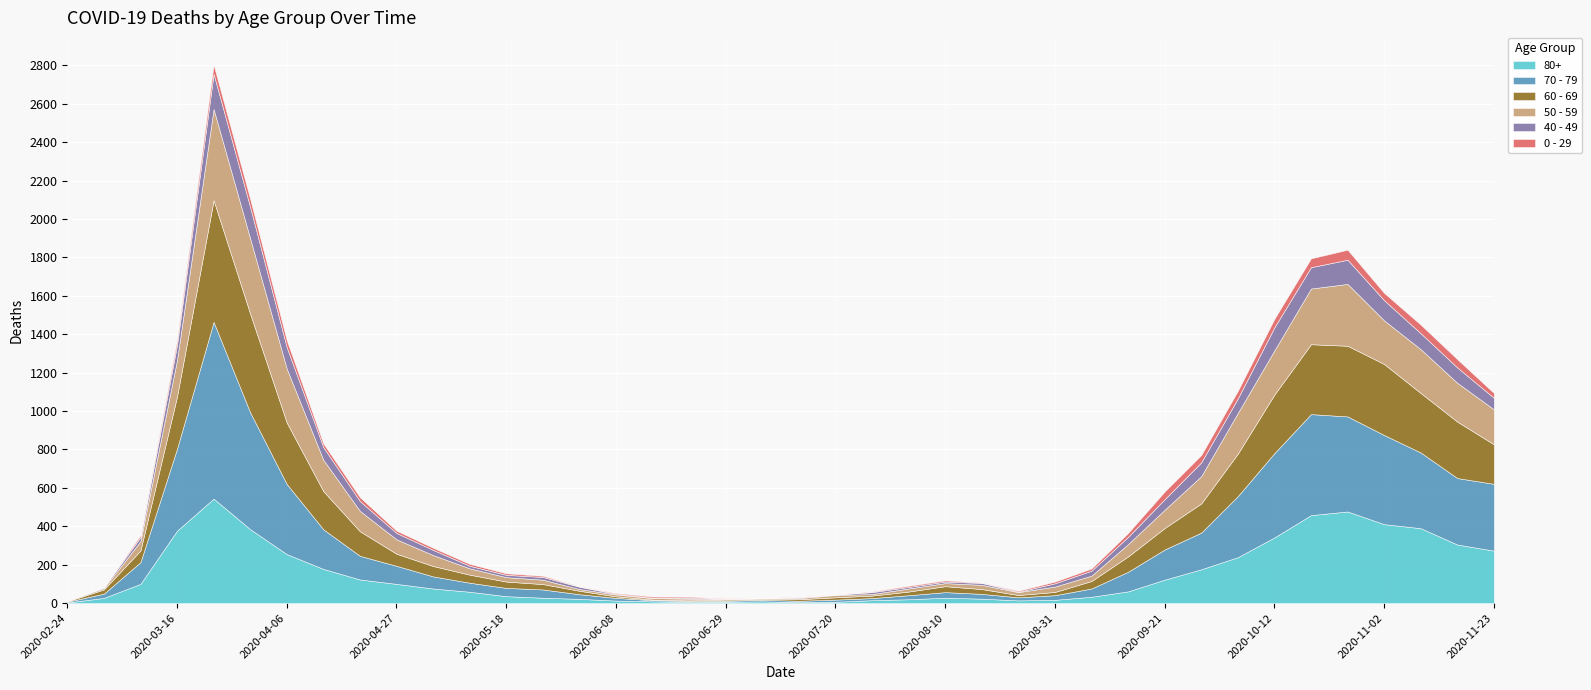

Which series has the largest total across all categories?

70 - 79